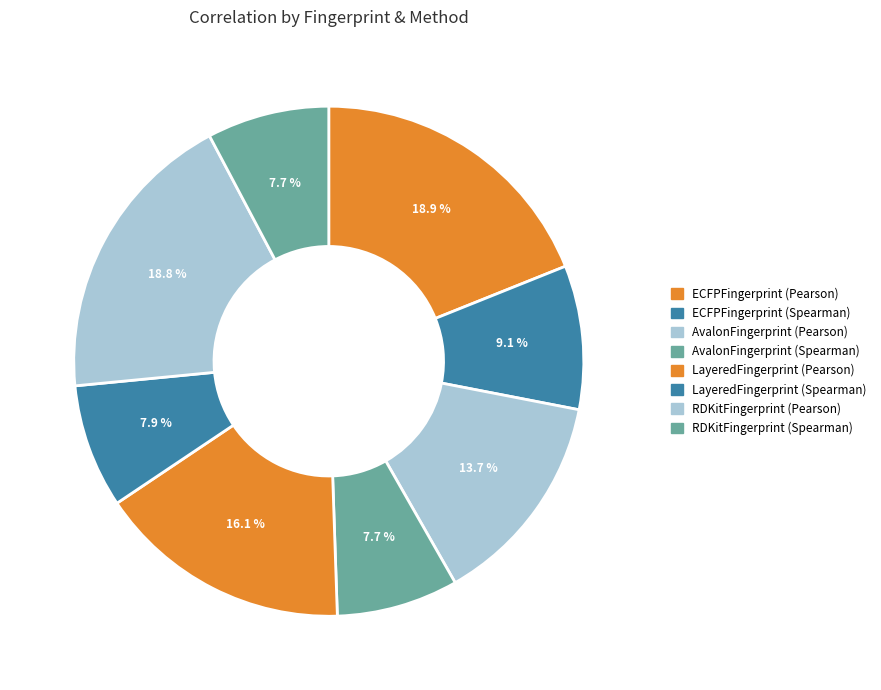

Does RDKitFingerprint (Pearson) account for over 50% of the chart?

No